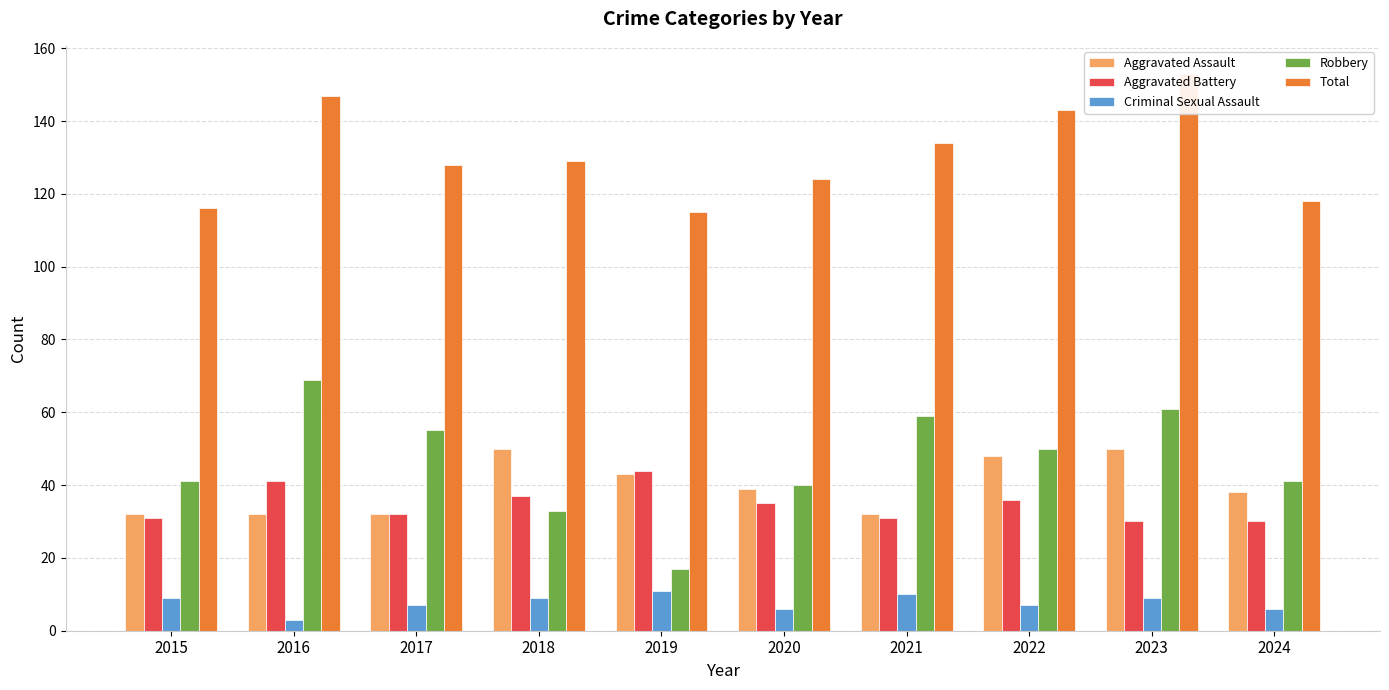

What is the difference between the maximum and second lowest values in the Robbery series?

36